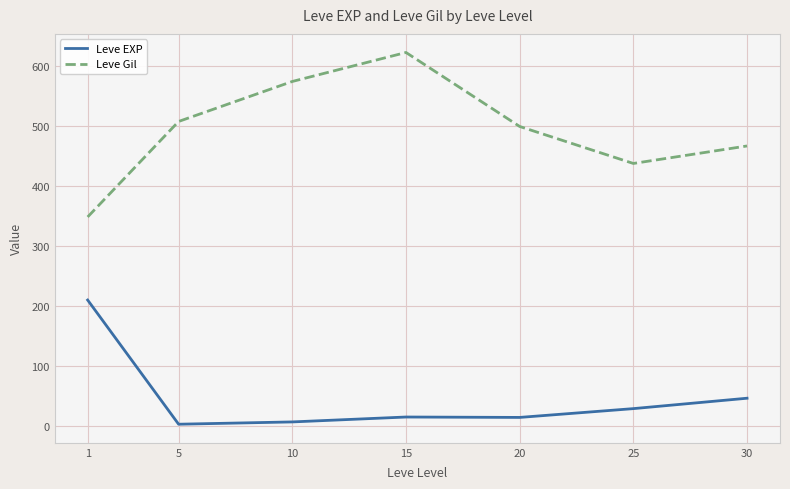

At 5, list the series in order from smallest to largest.

Leve EXP, Leve Gil